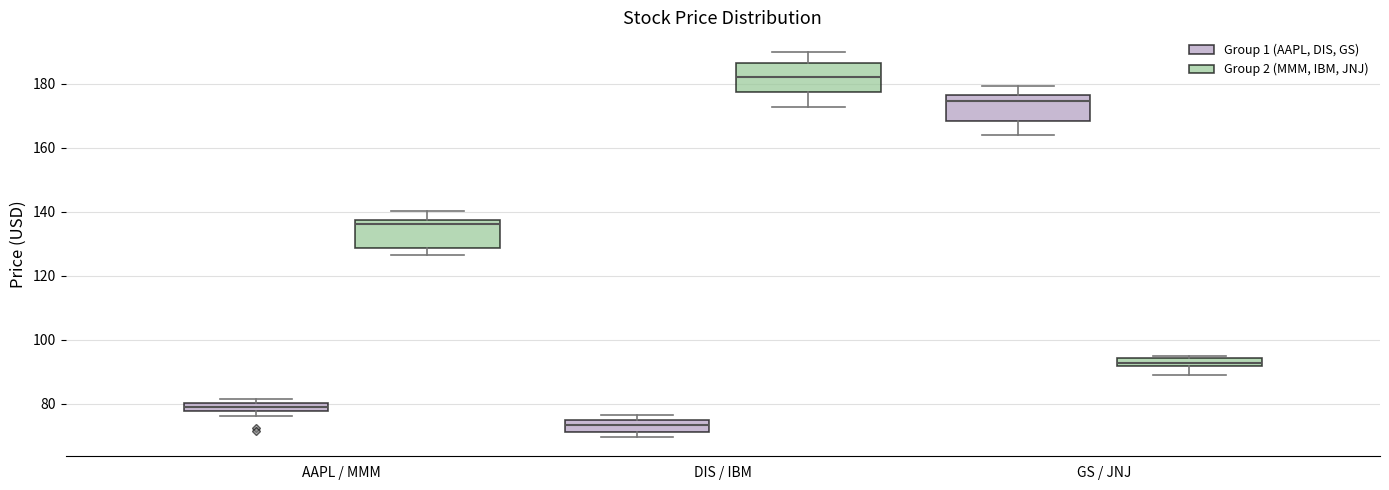

Where does the median line of the box for AAPL / MMM (Group 2 (MMM, IBM, JNJ)) sit on the y-axis? The values are not printed on the chart, so give them approximately, as read against the axis.

136